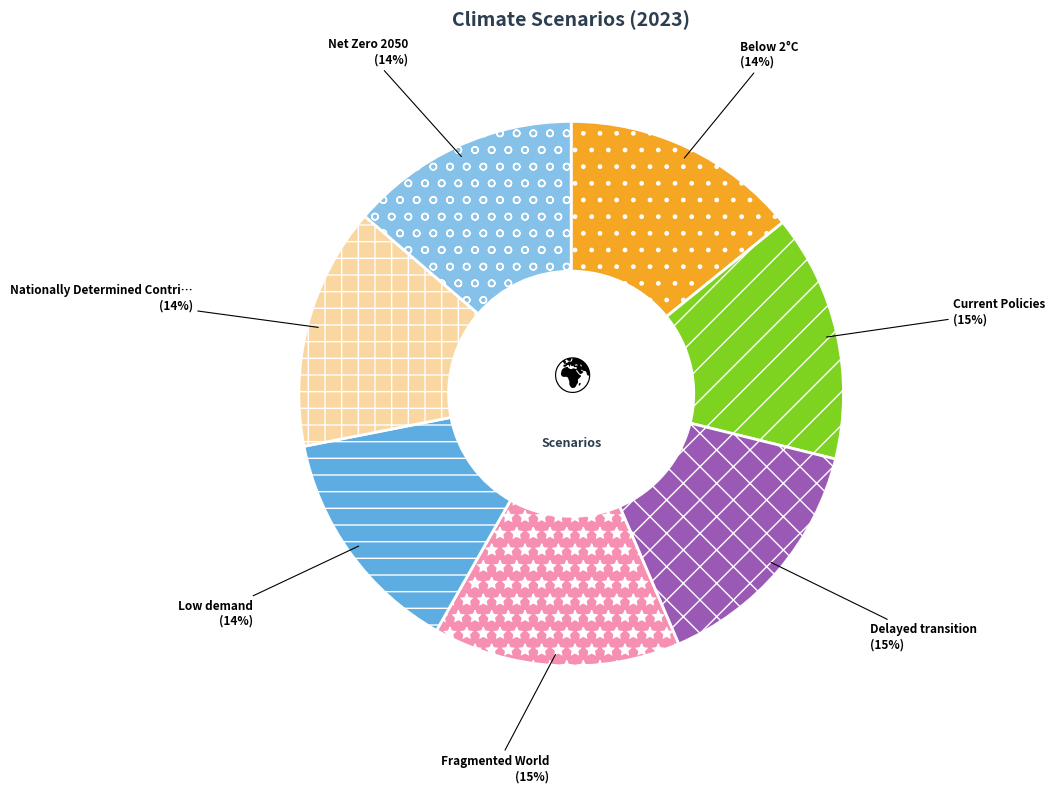

Is there a majority slice in this chart?

No